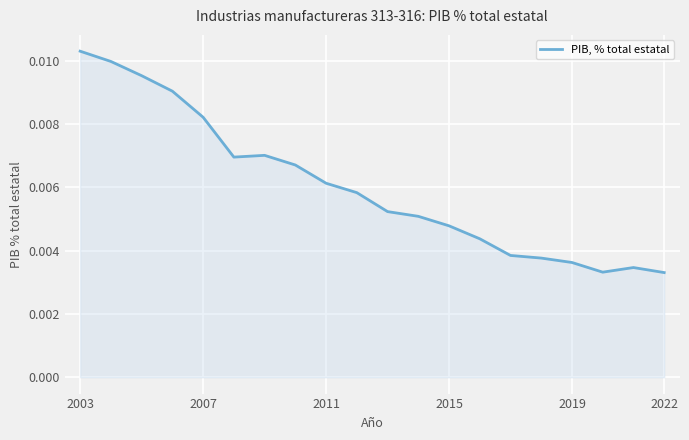

At which category does the chart reach its peak across all series?

2003